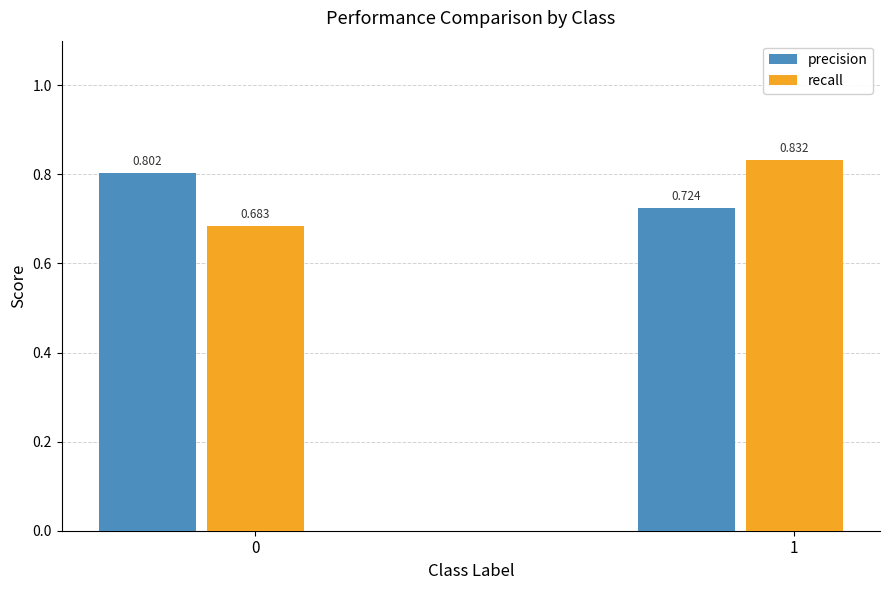

What are all the series names shown in the legend?

precision, recall